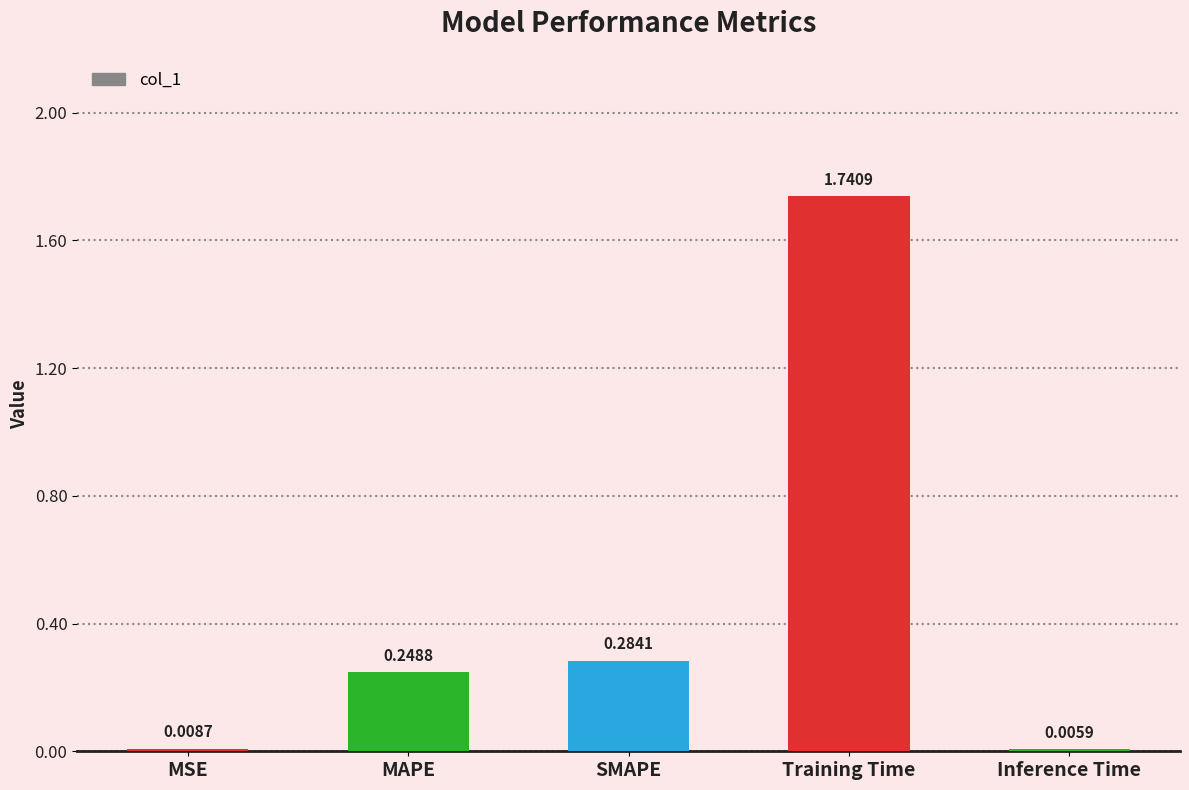

Where is the data nearest to the value 0?

Inference Time